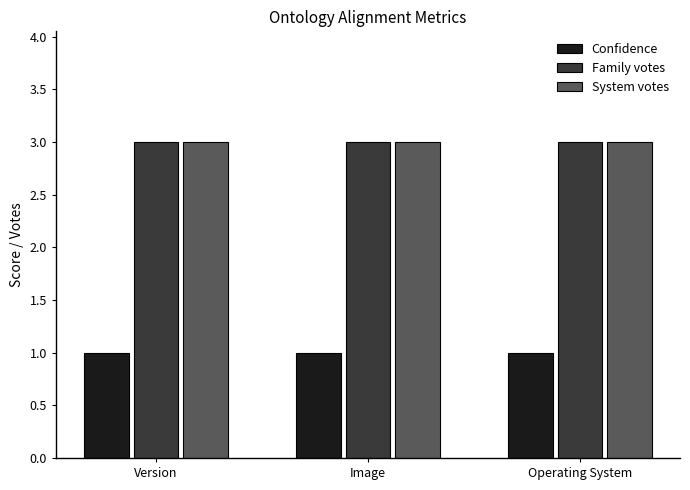

Reading right to left, what are all the values shown in this chart?

Confidence: 1	1	1
Family votes: 3	3	3
System votes: 3	3	3